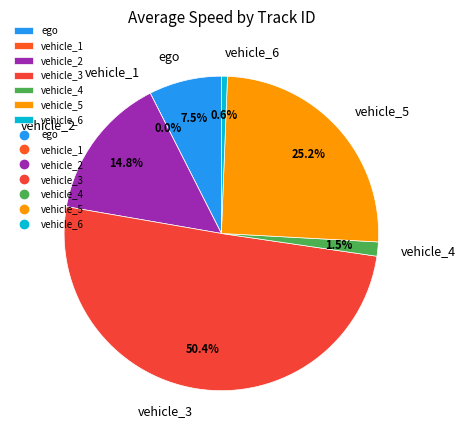

The vehicle_5 slice represents 25% of the pie. True or false?

True